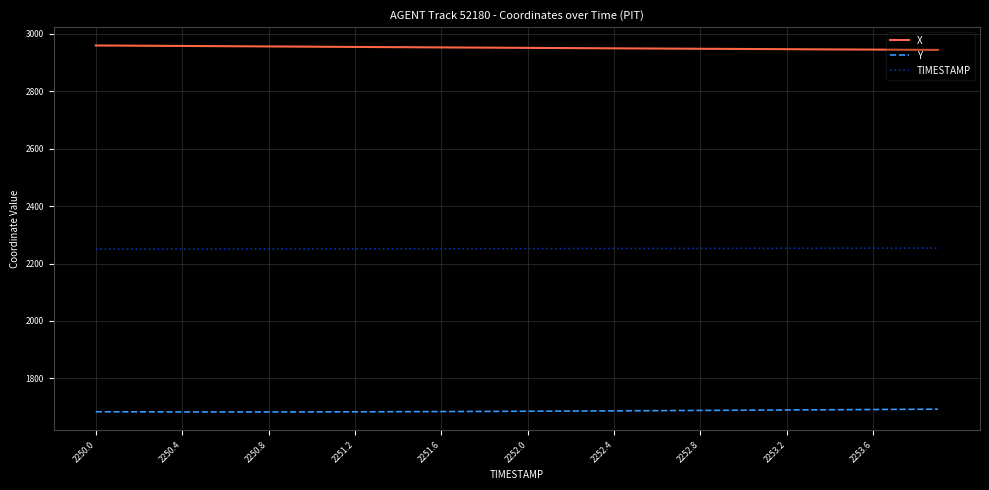

Which series has the largest total across all categories?

X